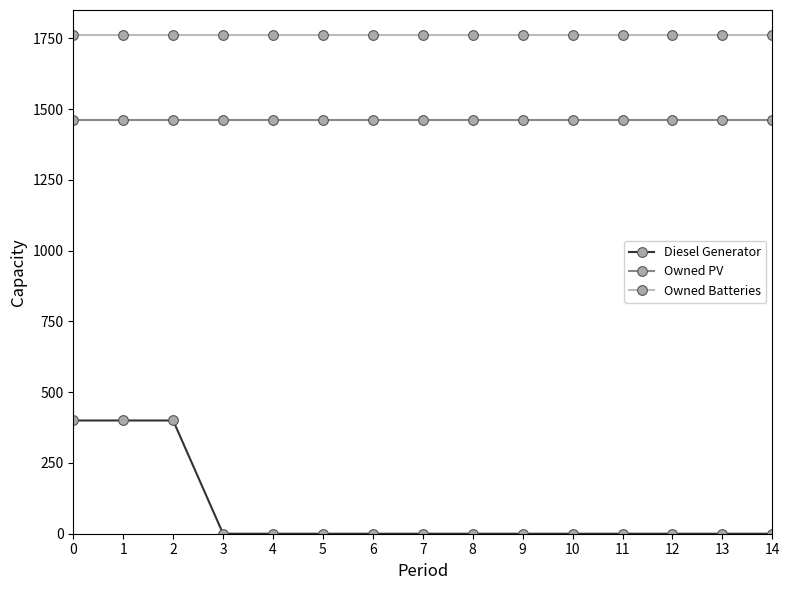

How many distinct data groups are displayed?

3